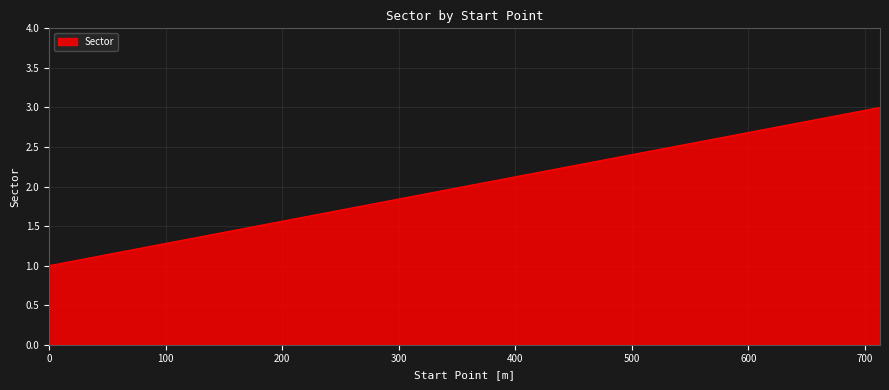

What is the maximum value shown in the chart?

3